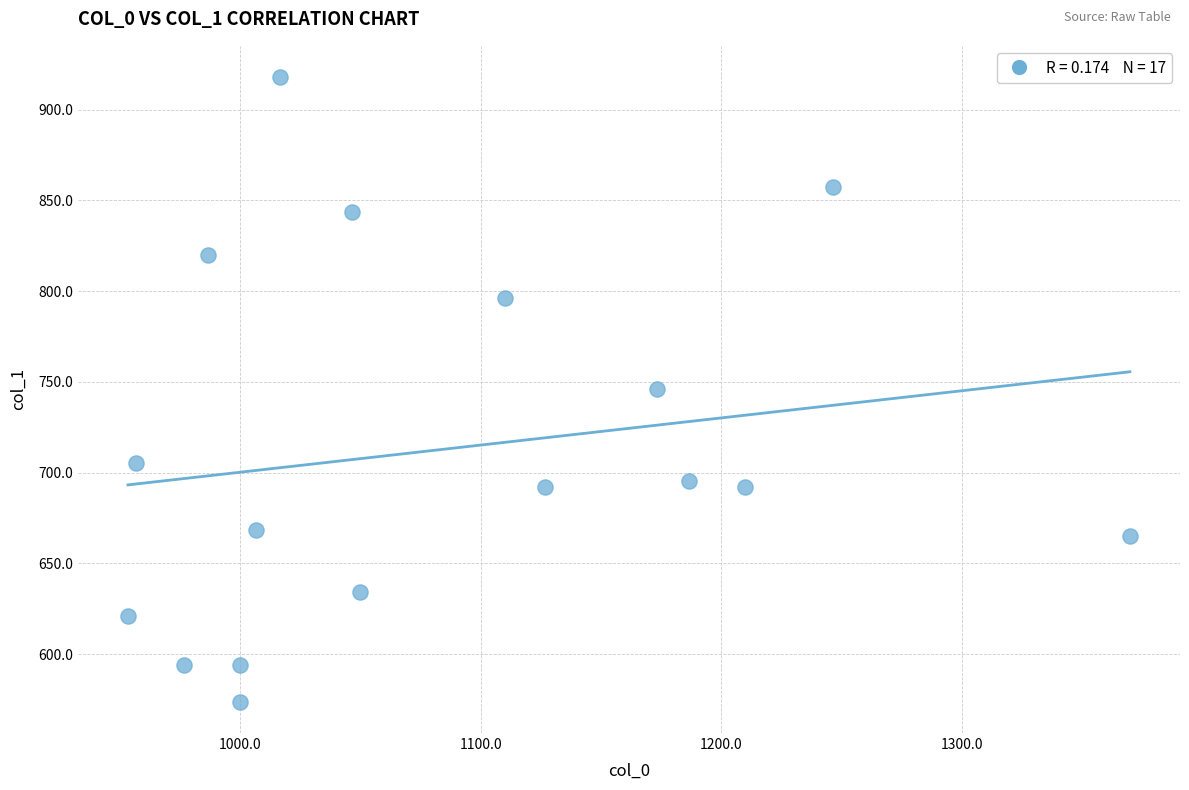

What is the range of X values (max minus min)?

416.7